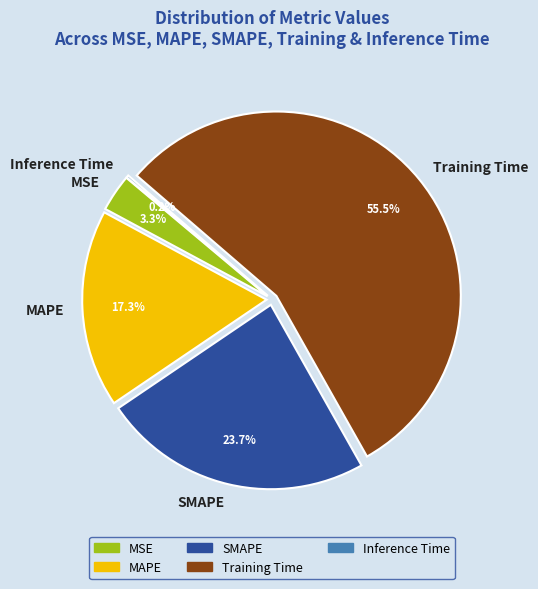

Which category has the biggest portion of the pie?

Training Time